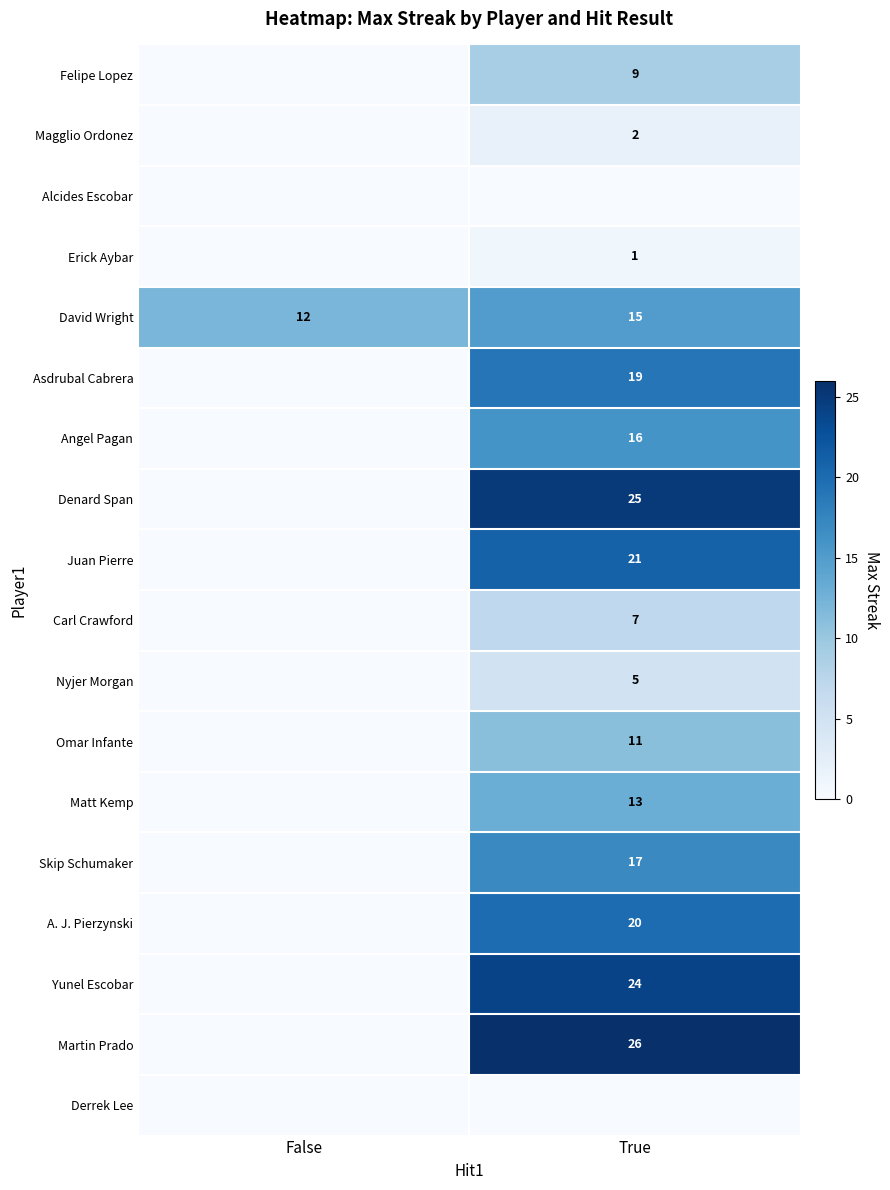

What value does the David Wright series have at False?

12